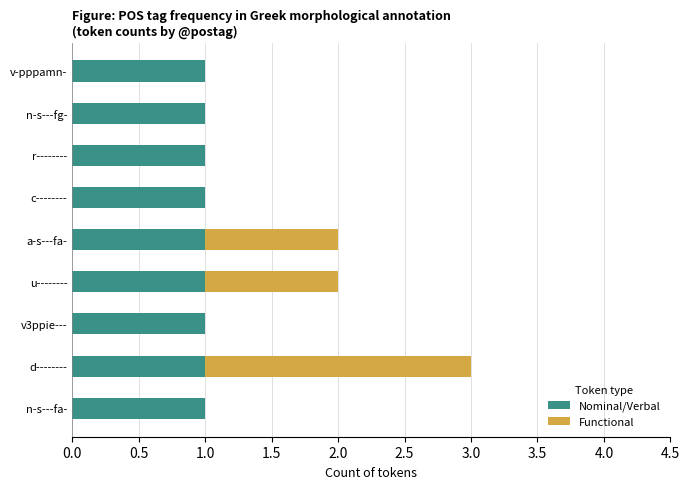

At which category is the sum across all series the highest?

d--------